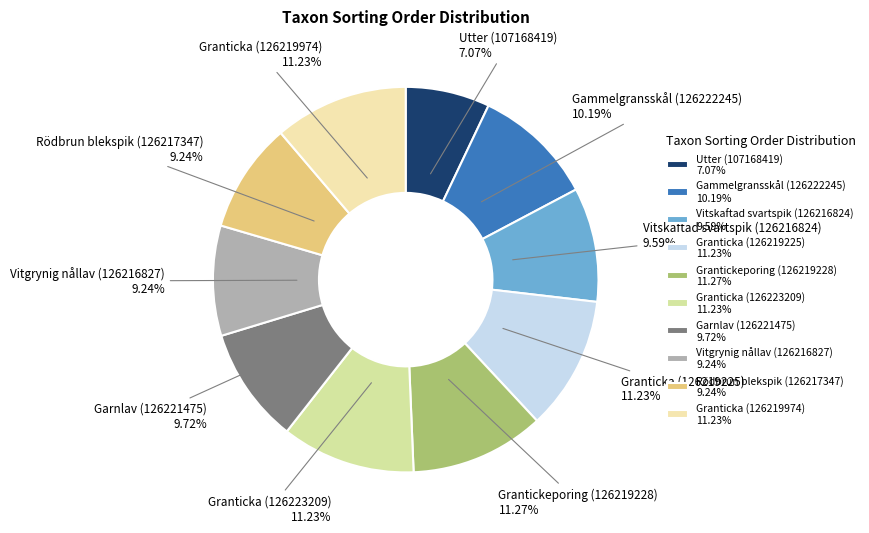

Does any single category account for the majority?

No